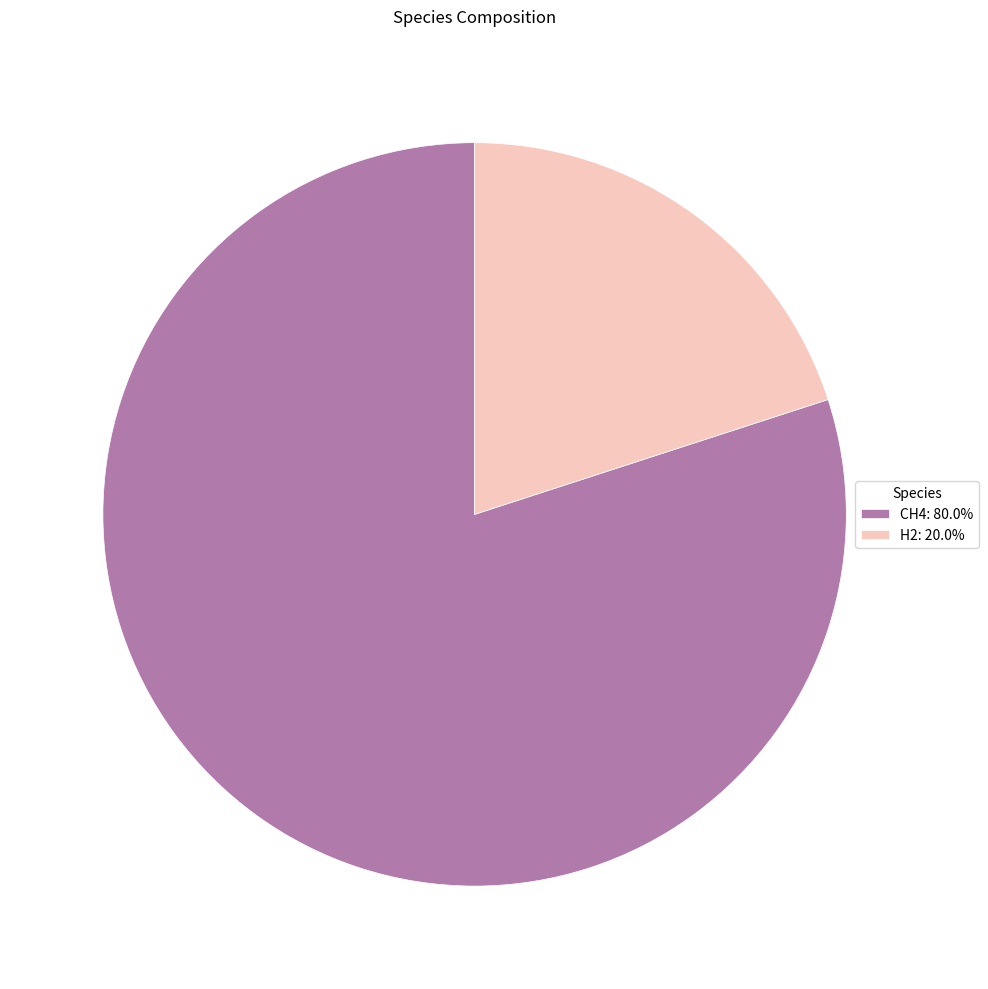

Count the number of slices in the pie.

2